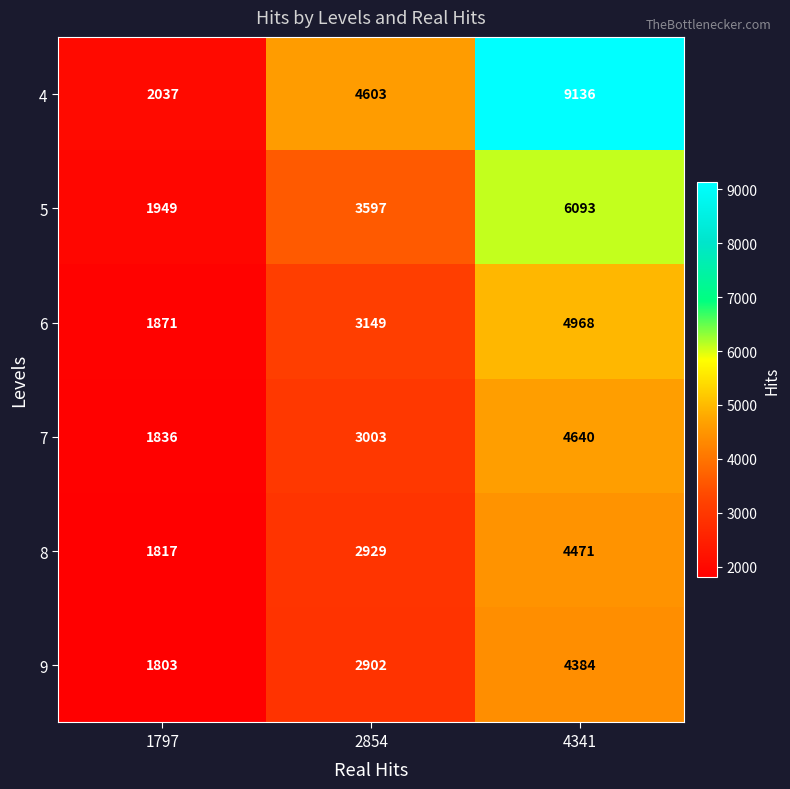

Reading left to right, what are all the values shown in this chart?

4: 2037	4603	9136
5: 1949	3597	6093
6: 1871	3149	4968
7: 1836	3003	4640
8: 1817	2929	4471
9: 1803	2902	4384